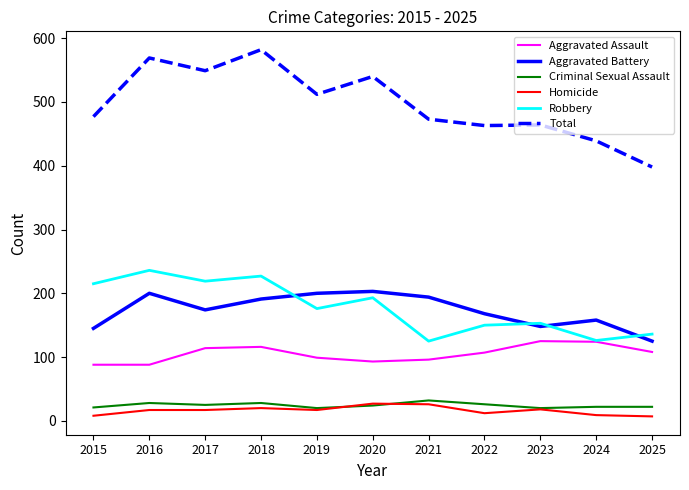

The Aggravated Assault series shows 28 at 2025. True or false?

False